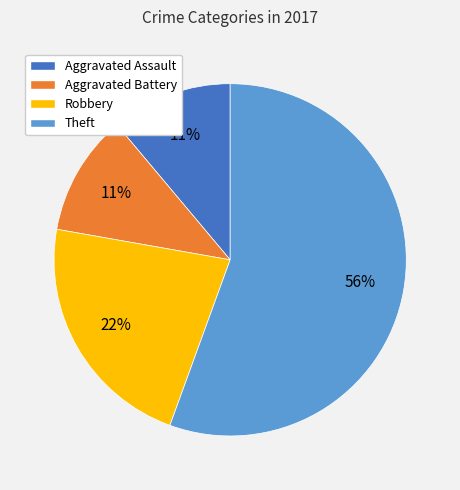

Is the sum of Aggravated Battery and Theft greater than half?

Yes